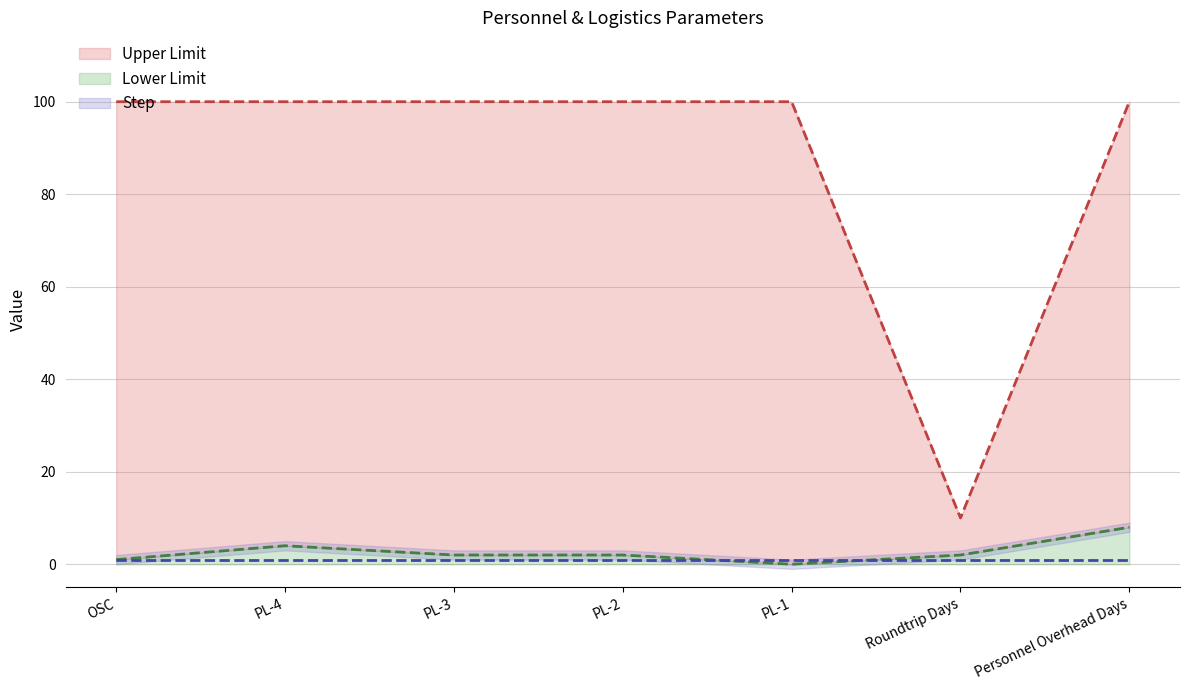

How many distinct data groups are displayed?

3